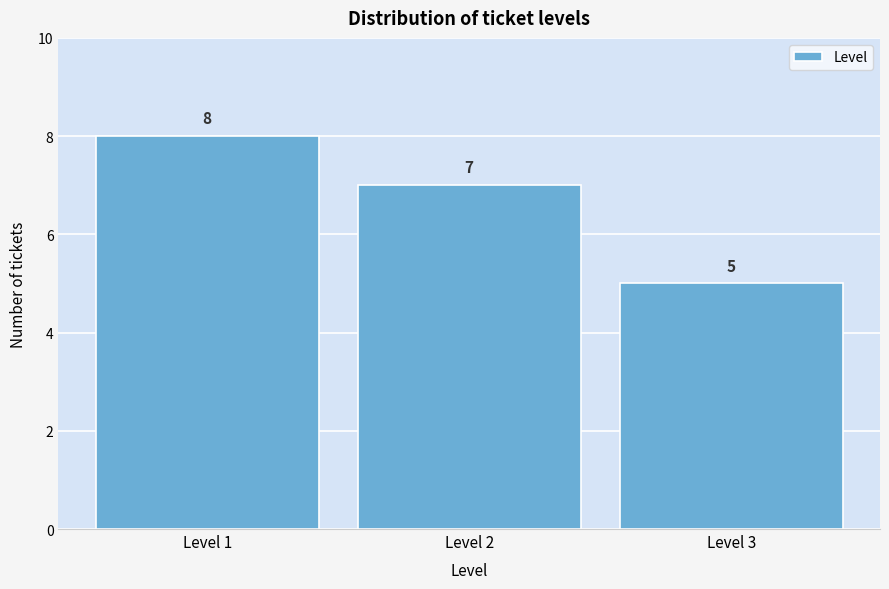

How tall is the bar that spans 0.5 to 1.5 on the x-axis?

8